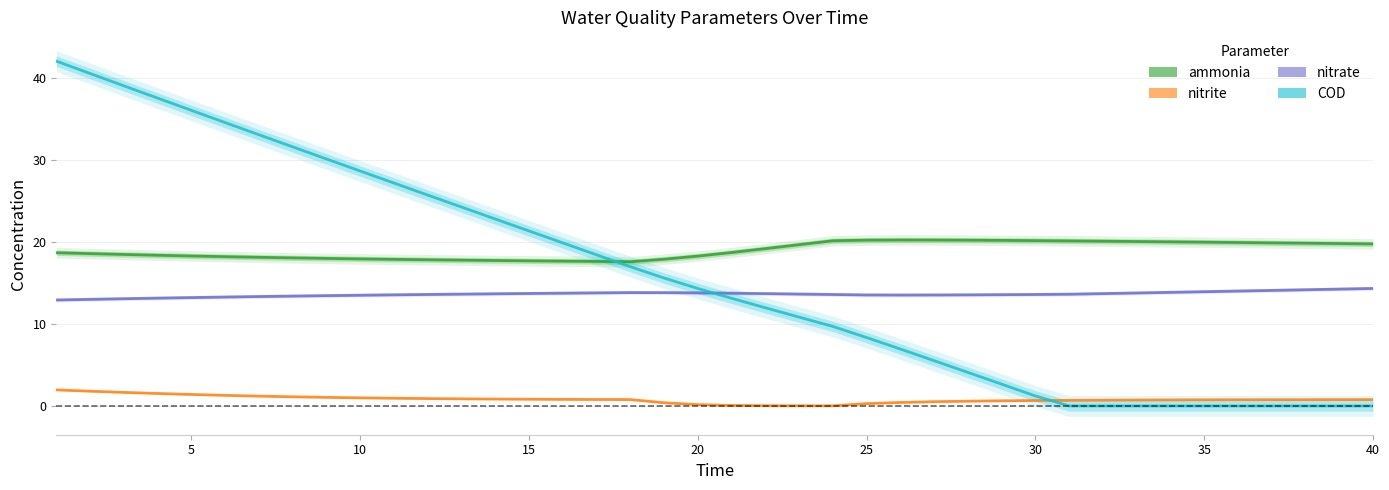

Is the value of nitrate at 25 greater than the value of nitrite at 10?

Yes